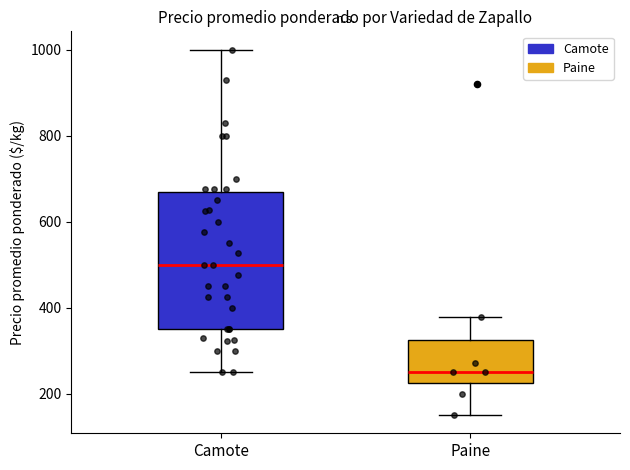

Where does the lower whisker of the box for Paine end on the y-axis? The values are not printed on the chart, so give them approximately, as read against the axis.

160